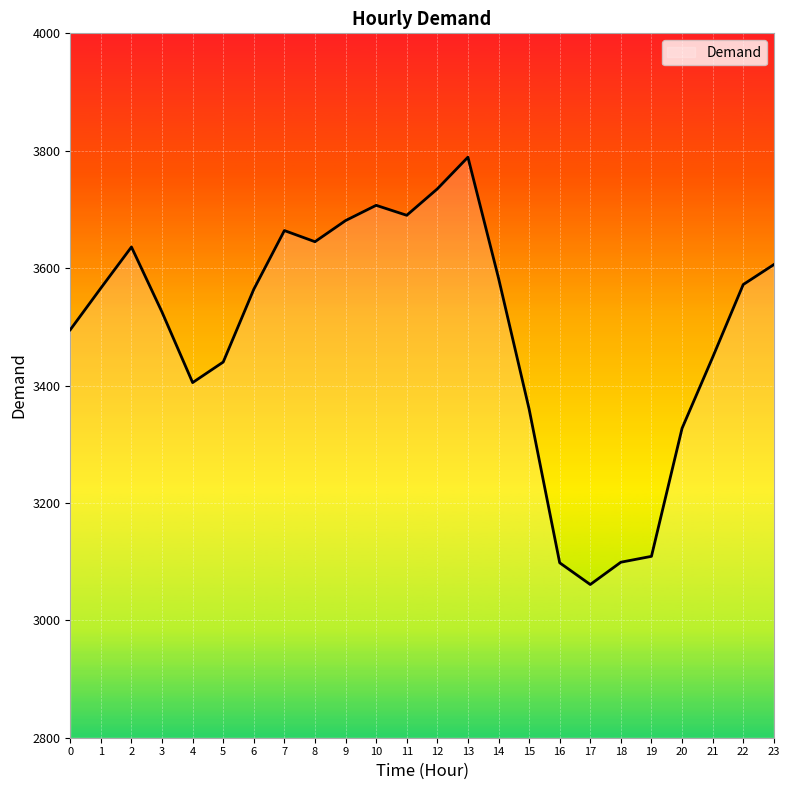

At which category does the chart reach its peak across all series?

13